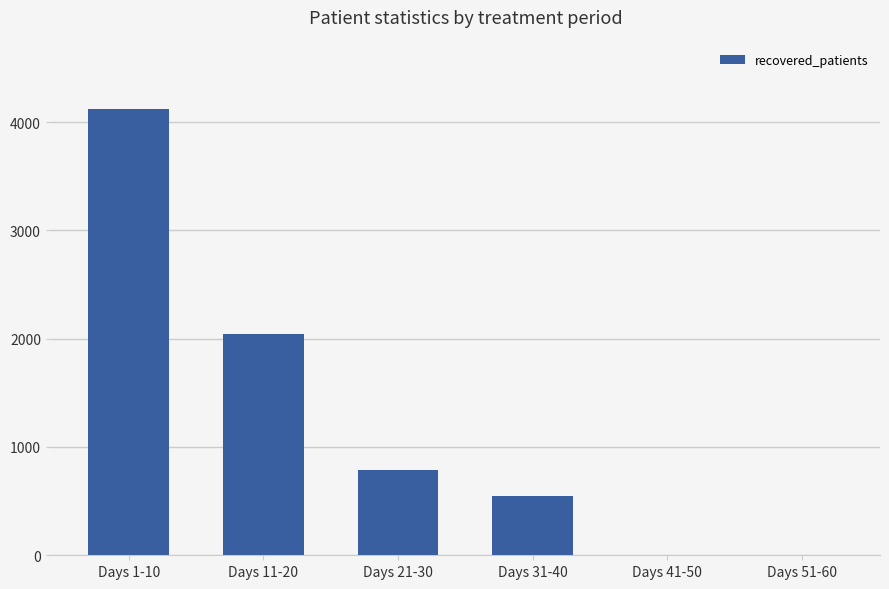

Reading right to left, what are all the values shown in this chart?

Days 51-60=0	Days 41-50=0	Days 31-40=548	Days 21-30=789	Days 11-20=2044	Days 1-10=4118